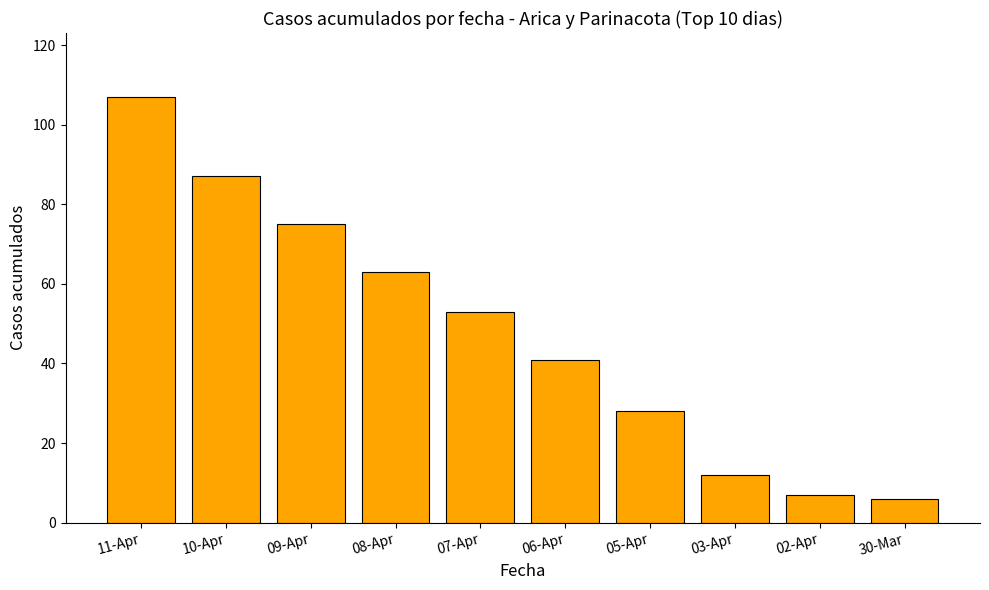

Reading left to right, transcribe all the data shown in this chart.

107	87	75	63	53	41	28	12	7	6